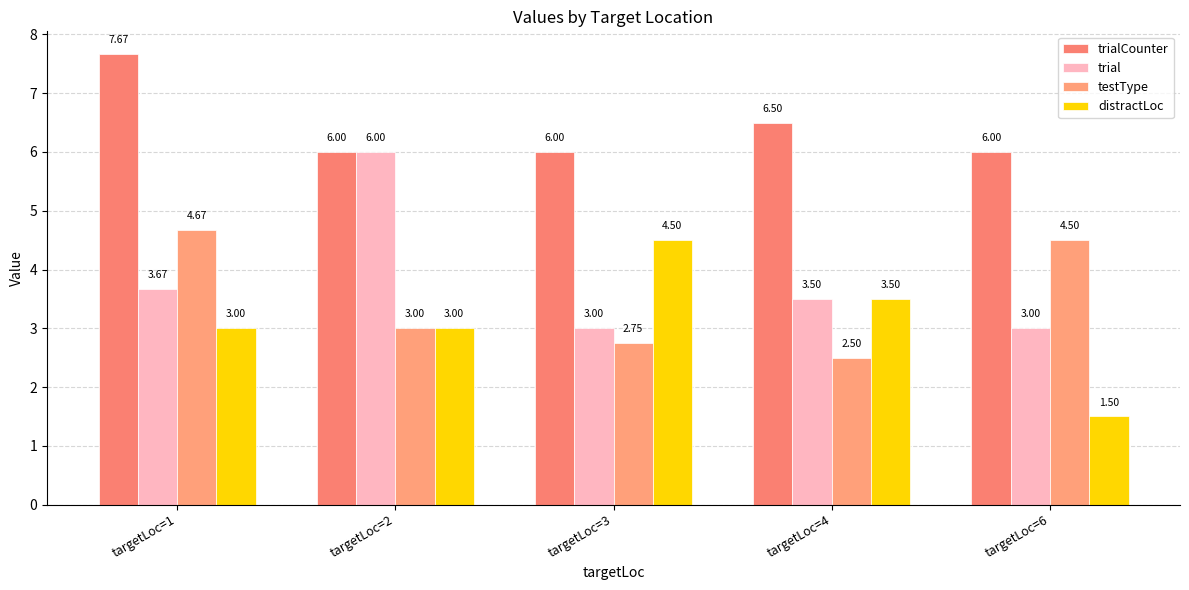

Which label corresponds to the smallest value in the chart?

targetLoc=6